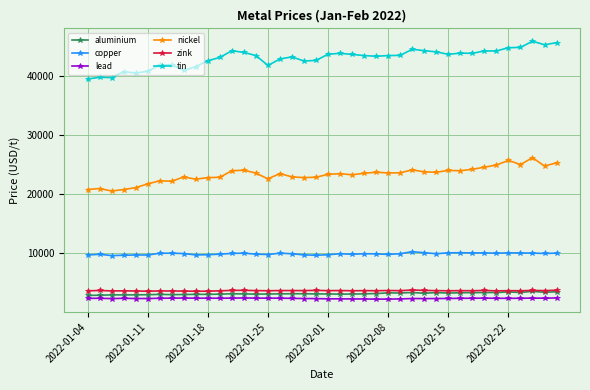

At how many categories does at least one series exceed 29206?

40